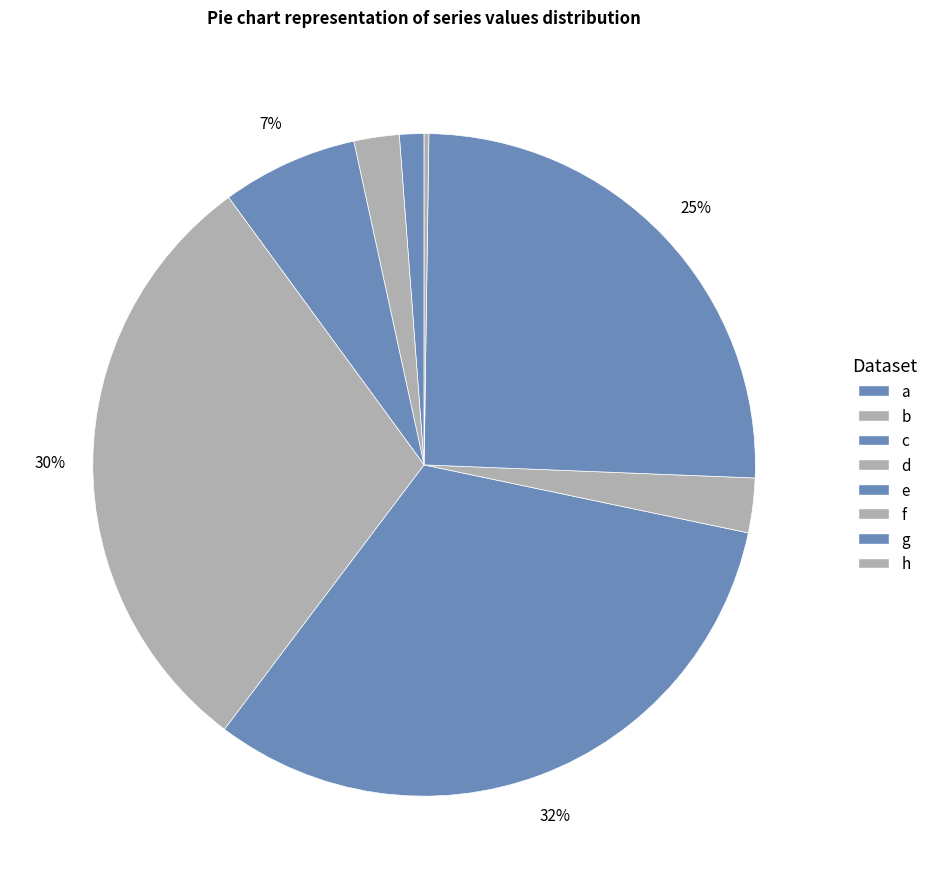

The f slice represents 3% of the pie. True or false?

True